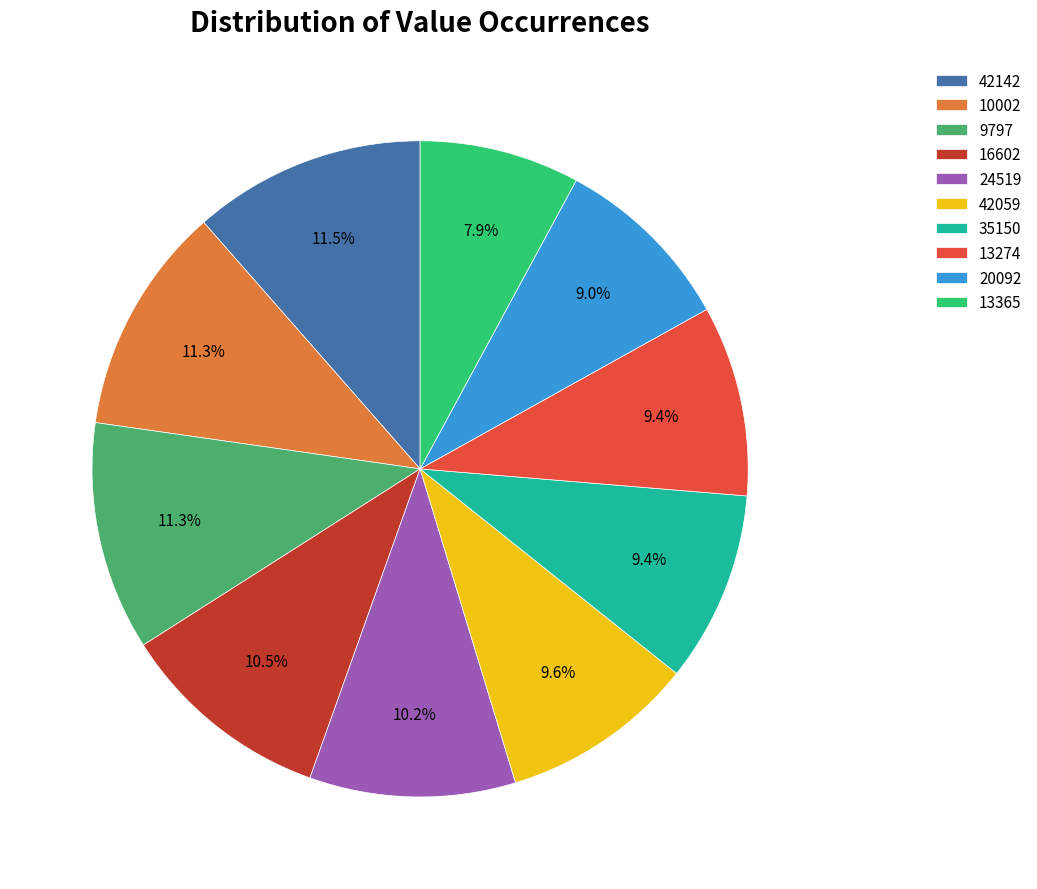

What is the smallest slice in the pie chart?

13365